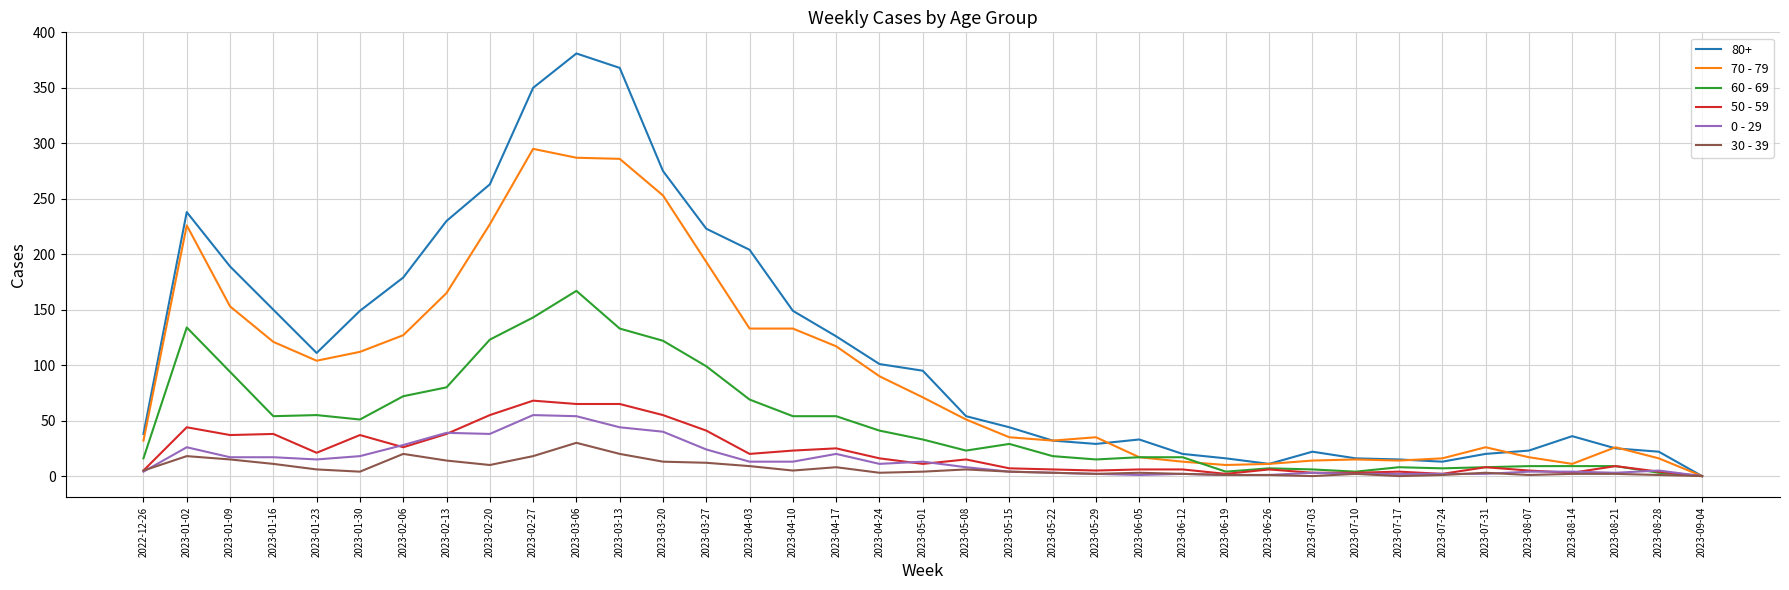

What is the maximum value shown in the chart?

381